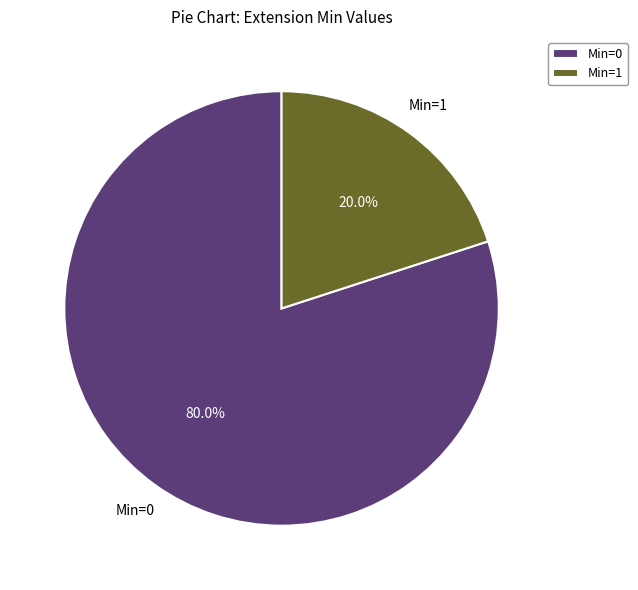

Which category has the biggest portion of the pie?

Min=0